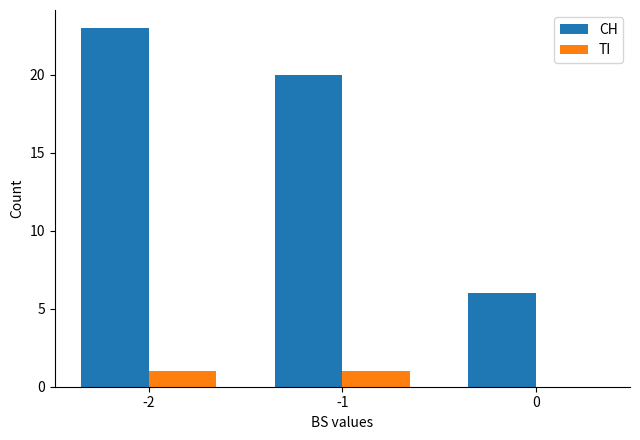

Reading right to left, what are all the values shown in this chart?

CH: 6	20	23
TI: 0	1	1